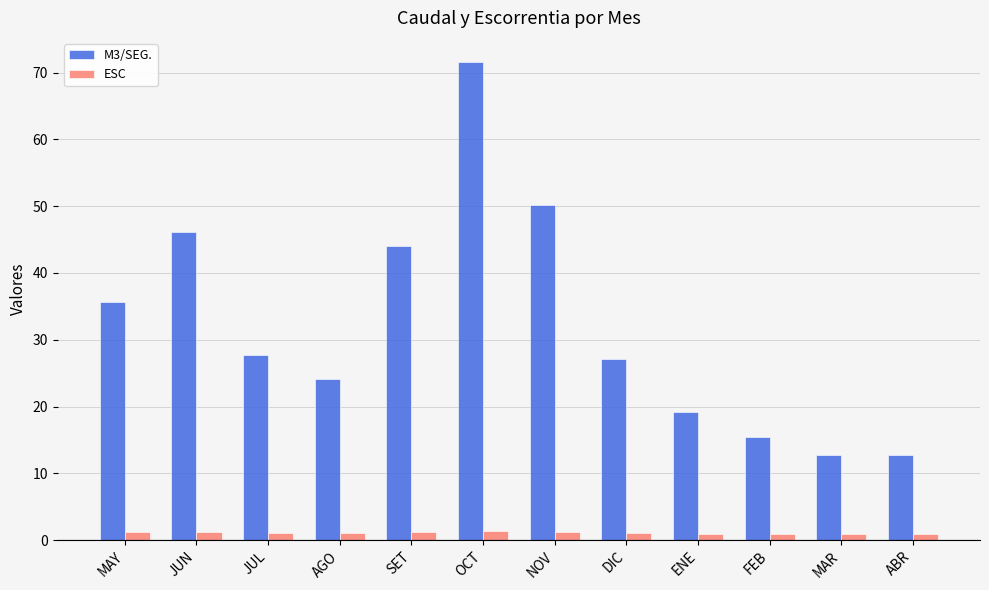

Is the value of M3/SEG. at FEB greater than the value of ESC at JUN?

Yes